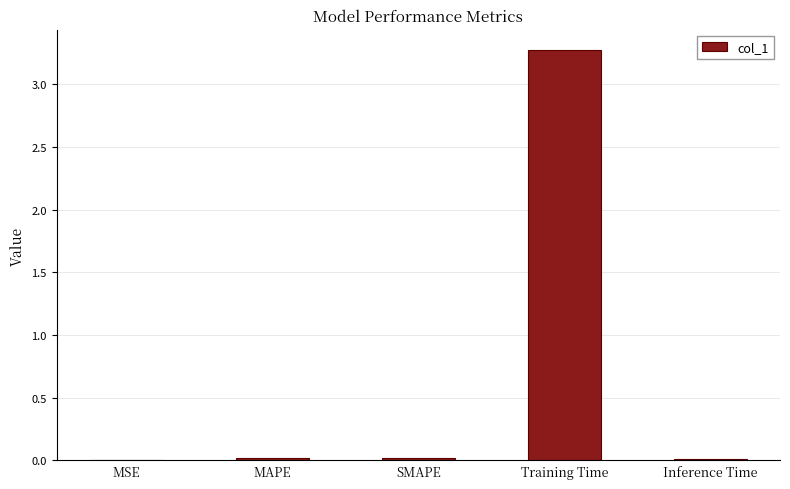

What is the maximum value shown in the chart?

3.3